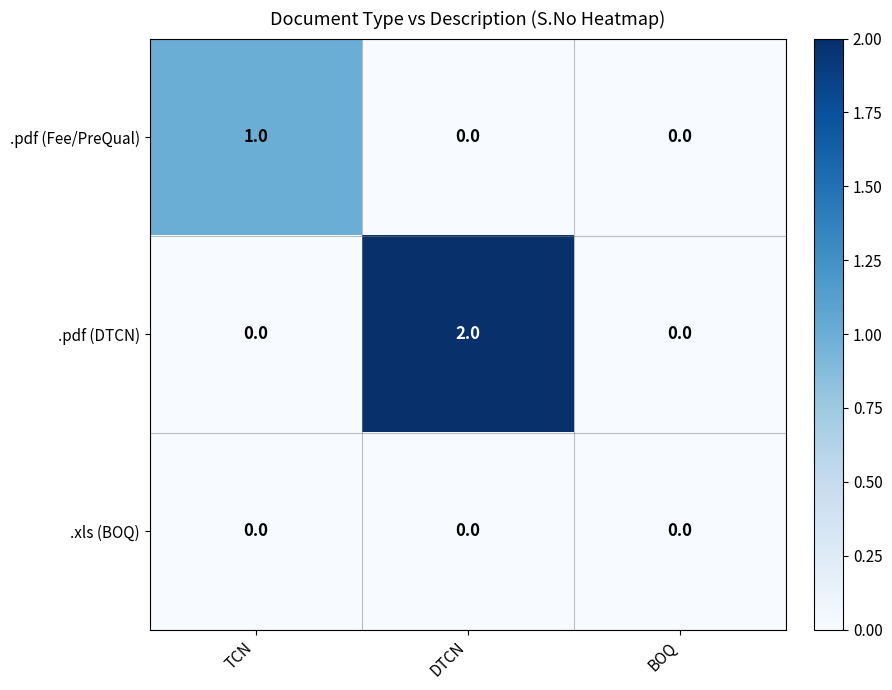

Which category has the highest value across all series?

DTCN